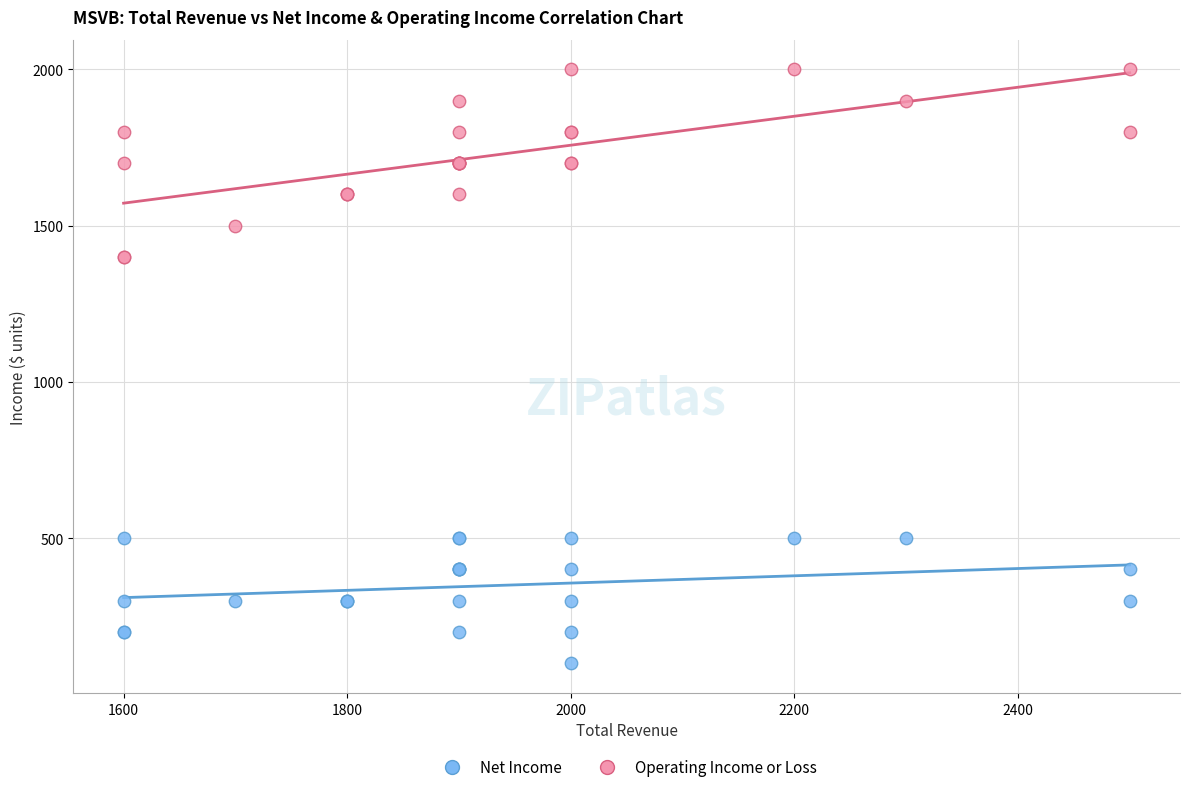

What are all the series names shown in the legend?

Net Income, Operating Income or Loss